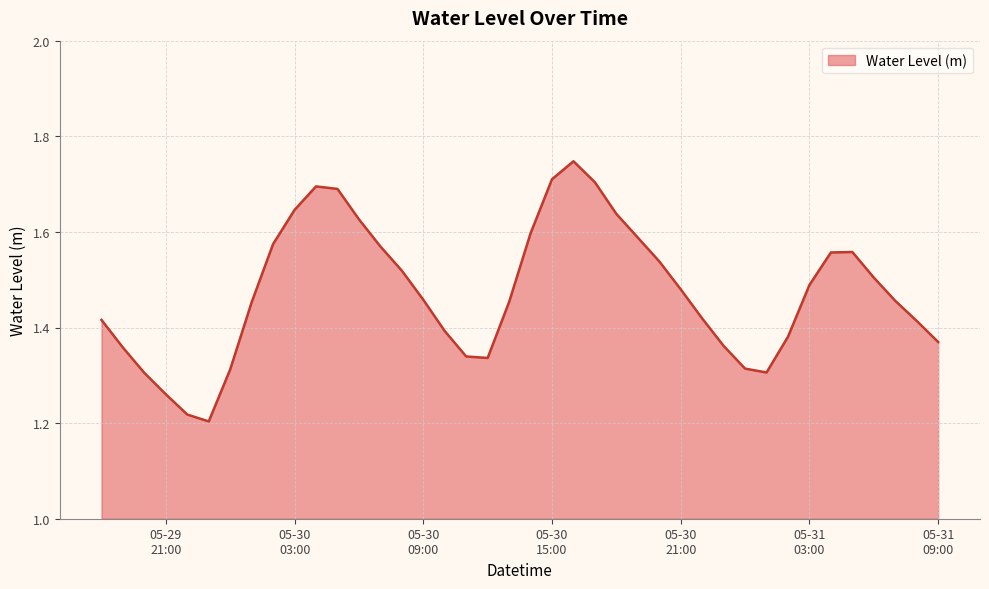

What is the difference between the maximum and minimum values?

0.5